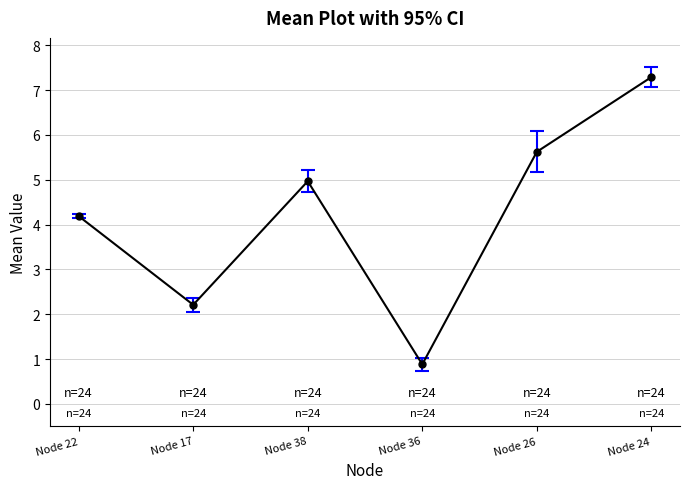

Reading right to left, list all the values displayed in this chart.

7.3	5.6	0.9	5.0	2.2	4.2